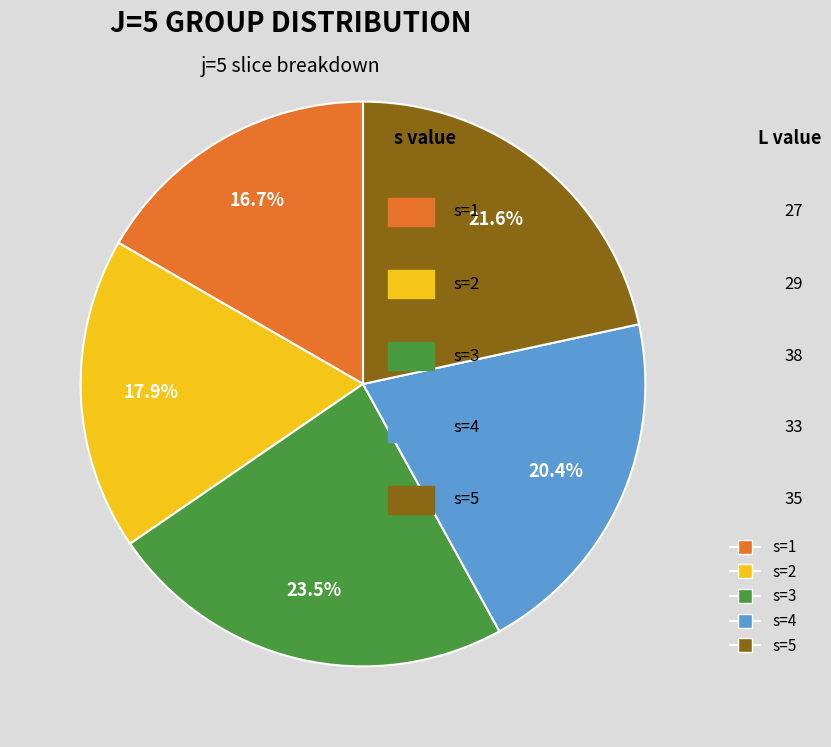

To the nearest percent, what is the combined percentage of s=3 and s=2?

41%